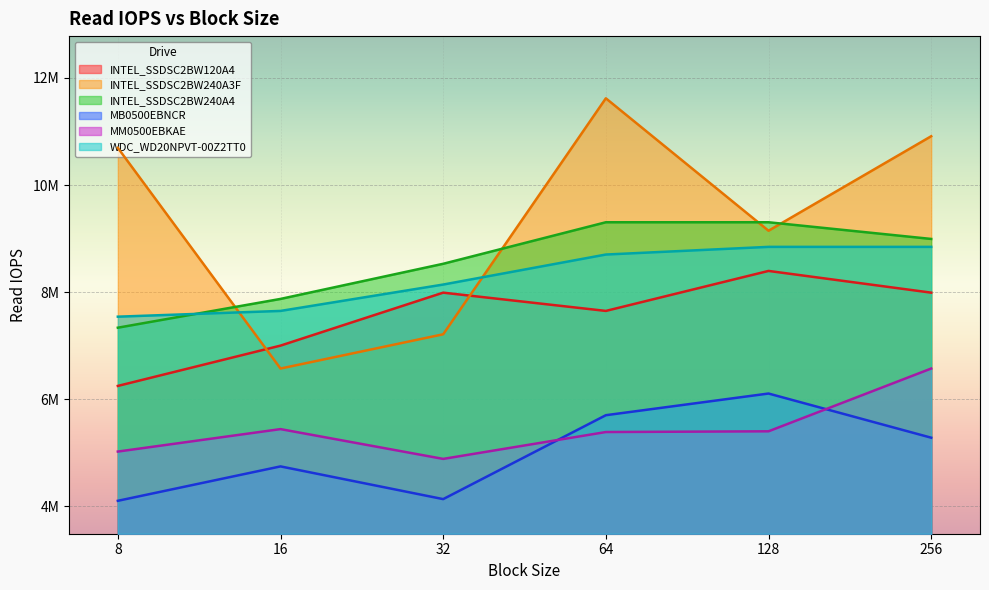

At which label is MB0500EBNCR closest to 5101973?

256